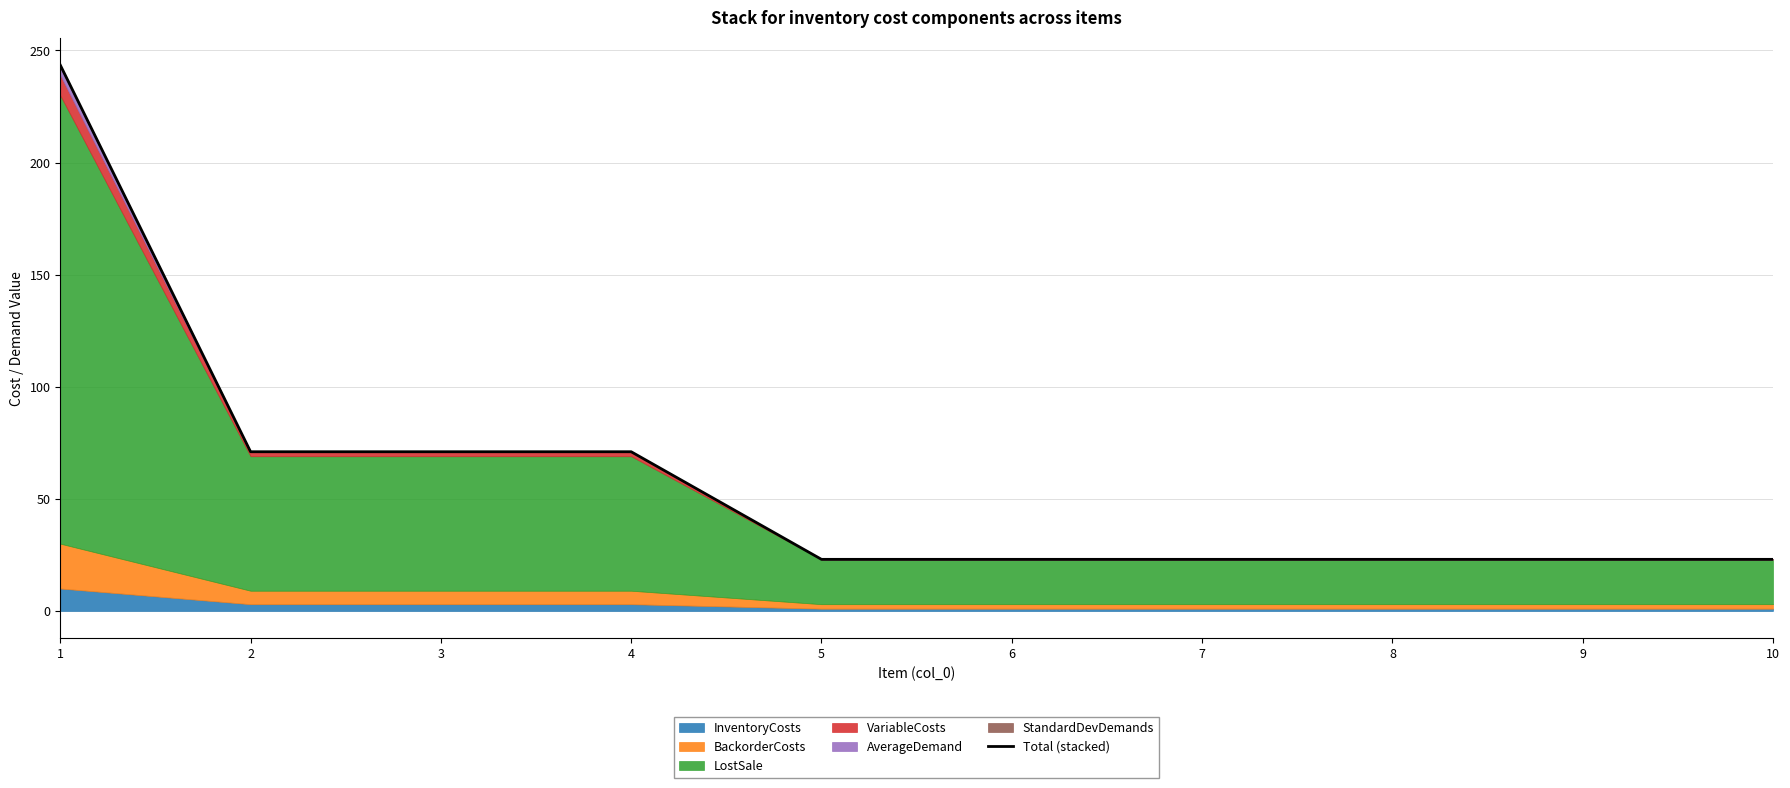

Reading right to left, what are all the values shown in this chart?

10=23.0	9=23.0	8=23.0	7=23.0	6=23.0	5=23.0	4=71.0	3=71.0	2=71.0	1=243.5